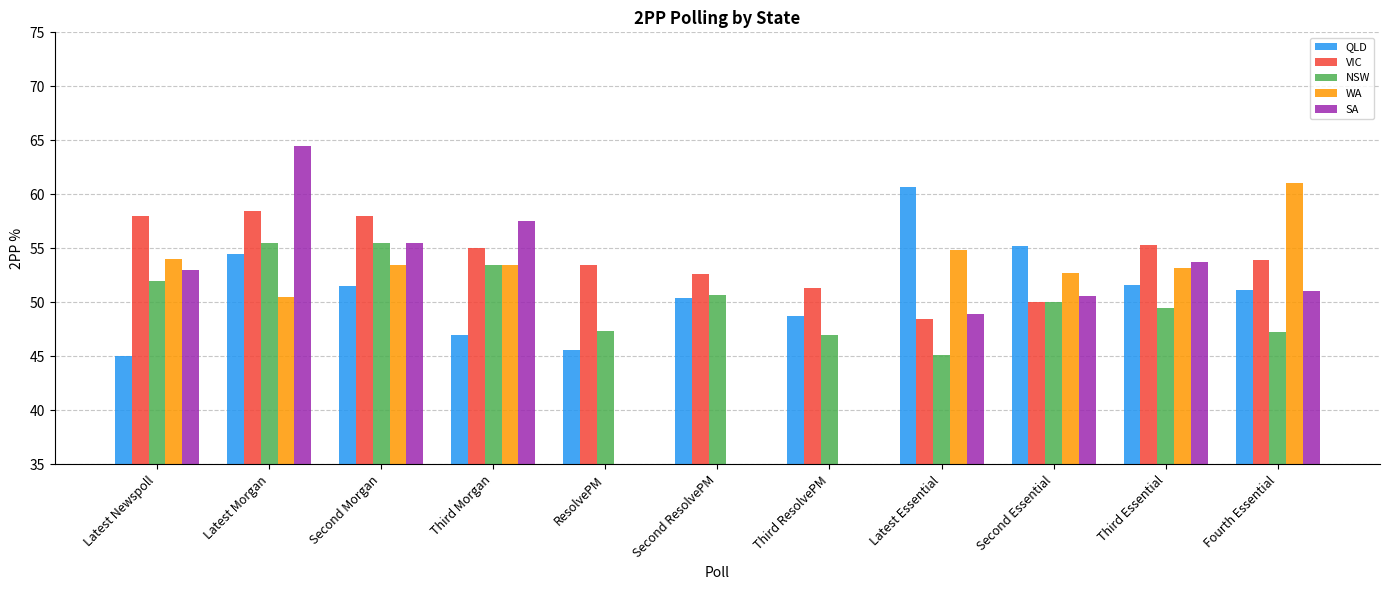

Reading left to right, extract all data points from this chart.

QLD: 45.0	54.5	51.5	47.0	45.6	50.4	48.8	60.6	55.2	51.6	51.1
VIC: 58.0	58.5	58.0	55.0	53.5	52.7	51.4	48.4	50.0	55.3	53.9
NSW: 52.0	55.5	55.5	53.5	47.4	50.6	47.0	45.2	50.0	49.5	47.3
WA: 54.0	50.5	53.5	53.5	0.0	0.0	0.0	54.8	52.7	53.2	61.1
SA: 53.0	64.5	55.5	57.5	0.0	0.0	0.0	48.9	50.5	53.8	51.1